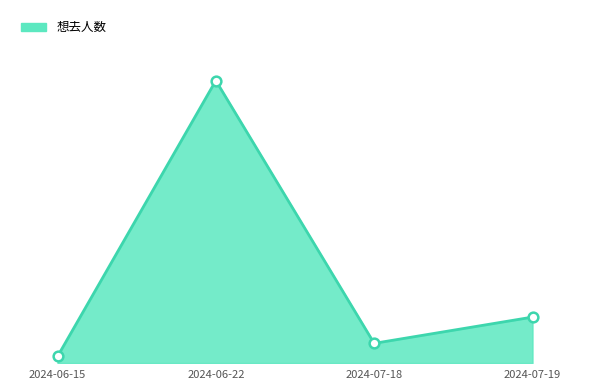

Reading right to left, extract all data points from this chart.

7	3	43	1